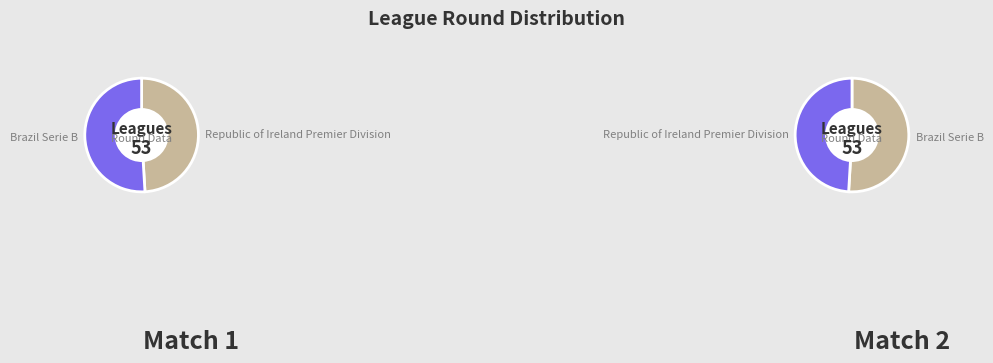

Which category has the biggest portion of the pie?

Brazil Serie B